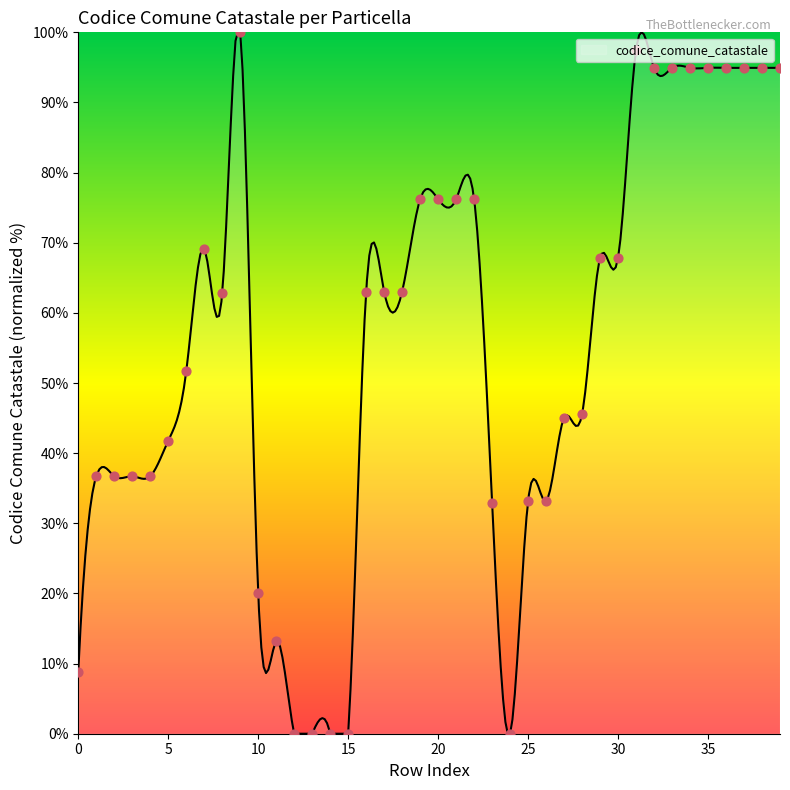

Approximately how many times larger is the value at 20 compared to 9?

0.8